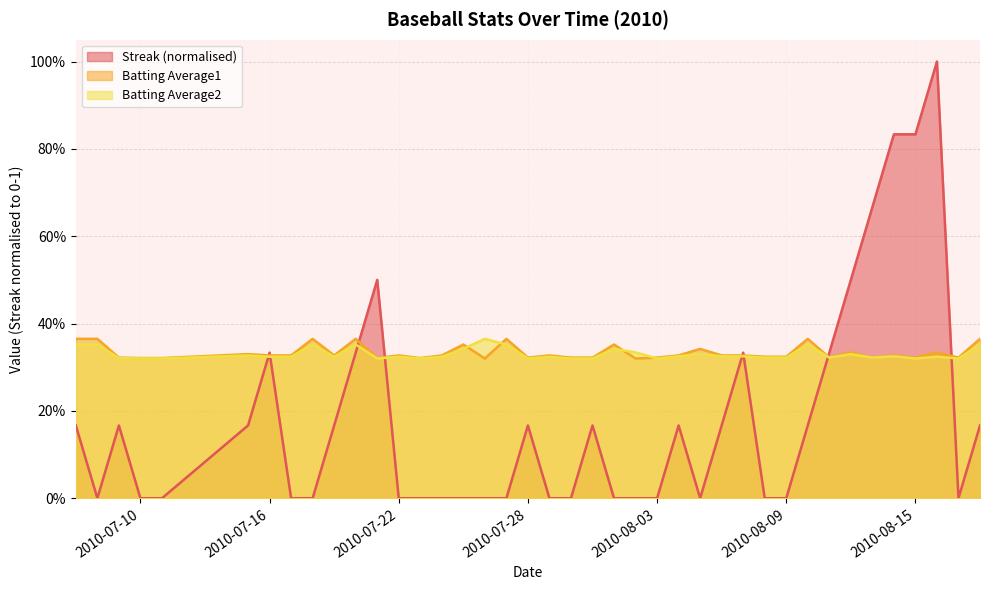

Which series has the widest spread of values?

Streak (normalised)